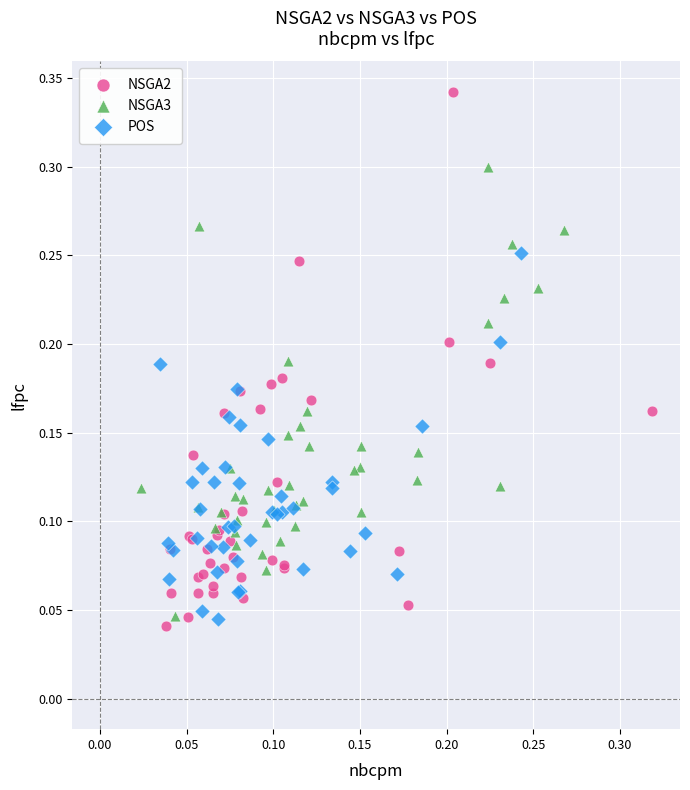

Which series contains the highest Y value?

NSGA2